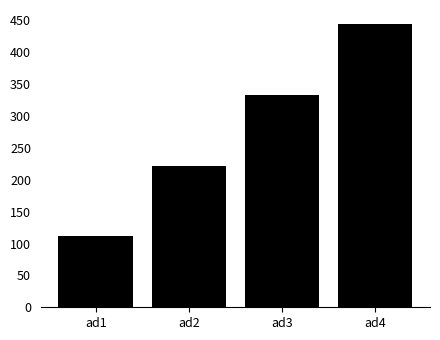

The chart shows a value of 111 at ad1. True or false?

True